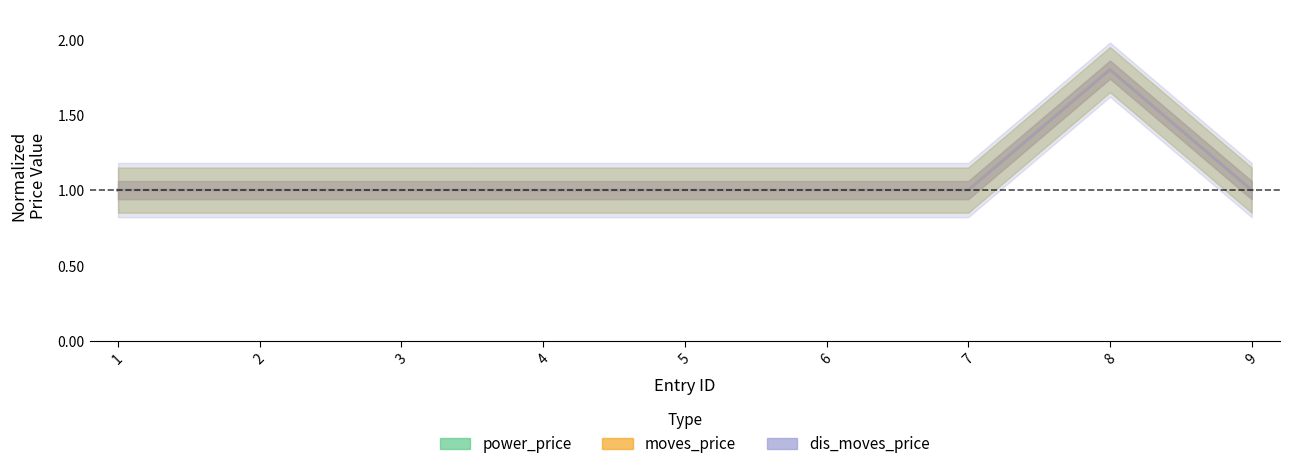

Is it true that power_price equals 1.8 at 8?

True